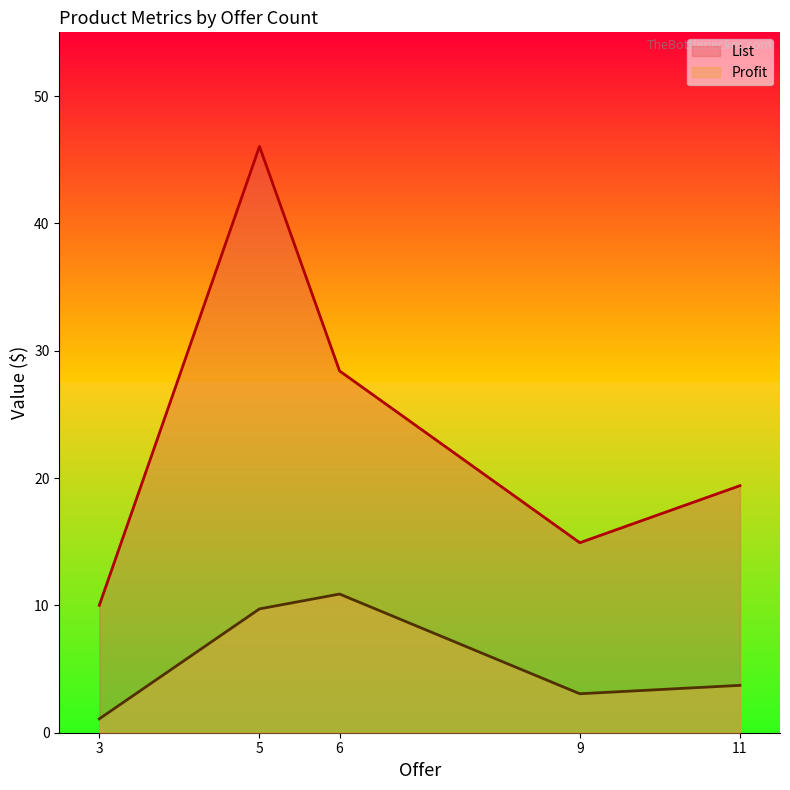

What is the difference between the Profit values at 9 and 11?

0.7